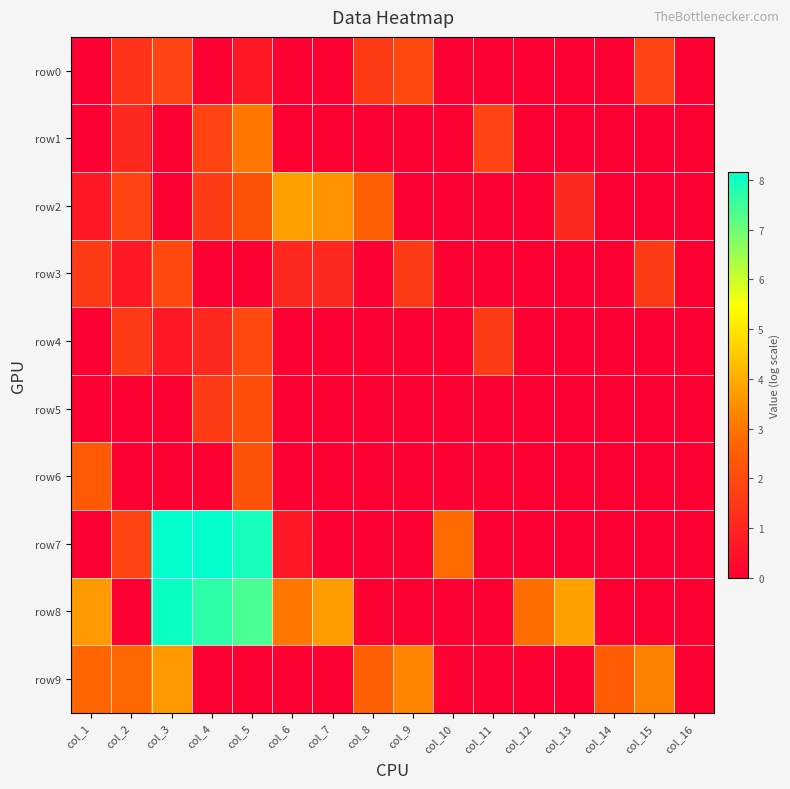

Reading right to left, extract all data points from this chart.

row0: col_16=0.0	col_15=1.8	col_14=0.0	col_13=0.0	col_12=0.0	col_11=0.0	col_10=0.0	col_9=1.9	col_8=1.6	col_7=0.0	col_6=0.0	col_5=0.7	col_4=0.0	col_3=1.8	col_2=1.4	col_1=0.0
row1: col_16=0.0	col_15=0.0	col_14=0.0	col_13=0.0	col_12=0.0	col_11=1.8	col_10=0.0	col_9=0.0	col_8=0.0	col_7=0.0	col_6=0.0	col_5=3.0	col_4=1.8	col_3=0.0	col_2=1.1	col_1=0.0
row2: col_16=0.0	col_15=0.0	col_14=0.0	col_13=1.1	col_12=0.0	col_11=0.0	col_10=0.0	col_9=0.0	col_8=2.6	col_7=3.6	col_6=3.8	col_5=2.2	col_4=1.6	col_3=0.0	col_2=1.8	col_1=0.7
row3: col_16=0.0	col_15=1.6	col_14=0.0	col_13=0.0	col_12=0.0	col_11=0.0	col_10=0.0	col_9=1.6	col_8=0.0	col_7=1.1	col_6=1.1	col_5=0.0	col_4=0.0	col_3=1.9	col_2=0.7	col_1=1.6
row4: col_16=0.0	col_15=0.0	col_14=0.0	col_13=0.0	col_12=0.0	col_11=1.6	col_10=0.0	col_9=0.0	col_8=0.0	col_7=0.0	col_6=0.0	col_5=1.9	col_4=1.1	col_3=0.7	col_2=1.6	col_1=0.0
row5: col_16=0.0	col_15=0.0	col_14=0.0	col_13=0.0	col_12=0.0	col_11=0.0	col_10=0.0	col_9=0.0	col_8=0.0	col_7=0.0	col_6=0.0	col_5=2.1	col_4=1.6	col_3=0.0	col_2=0.0	col_1=0.0
row6: col_16=0.0	col_15=0.0	col_14=0.0	col_13=0.0	col_12=0.0	col_11=0.0	col_10=0.0	col_9=0.0	col_8=0.0	col_7=0.0	col_6=0.0	col_5=2.2	col_4=0.0	col_3=0.0	col_2=0.0	col_1=2.4
row7: col_16=0.0	col_15=0.0	col_14=0.0	col_13=0.0	col_12=0.0	col_11=0.0	col_10=2.8	col_9=0.0	col_8=0.0	col_7=0.0	col_6=0.7	col_5=7.9	col_4=8.2	col_3=8.2	col_2=1.8	col_1=0.0
row8: col_16=0.0	col_15=0.0	col_14=0.0	col_13=3.8	col_12=2.9	col_11=0.0	col_10=0.0	col_9=0.0	col_8=0.0	col_7=3.7	col_6=3.0	col_5=7.4	col_4=7.7	col_3=8.0	col_2=0.0	col_1=3.6
row9: col_16=0.0	col_15=3.2	col_14=2.5	col_13=0.0	col_12=0.0	col_11=0.0	col_10=0.0	col_9=3.3	col_8=2.6	col_7=0.0	col_6=0.0	col_5=0.0	col_4=0.0	col_3=3.6	col_2=2.8	col_1=2.7